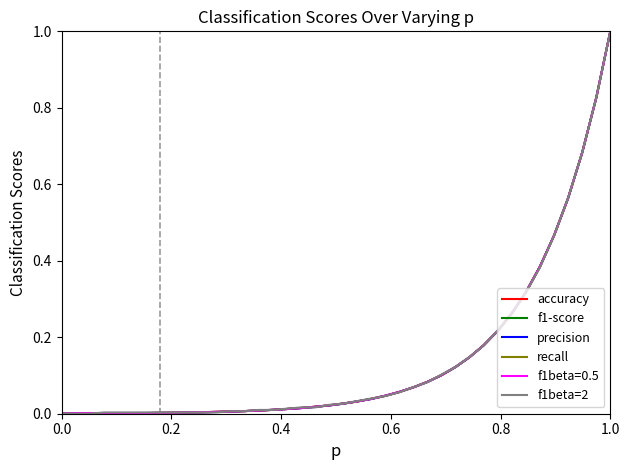

Does the chart have visible grid lines?

No